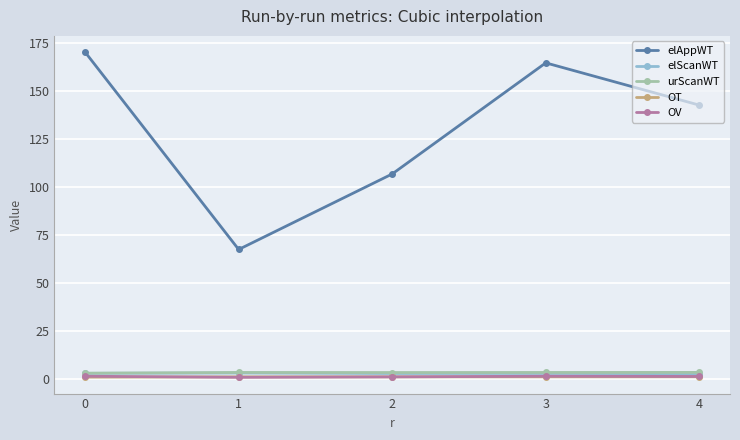

Count the number of categories in the chart.

5